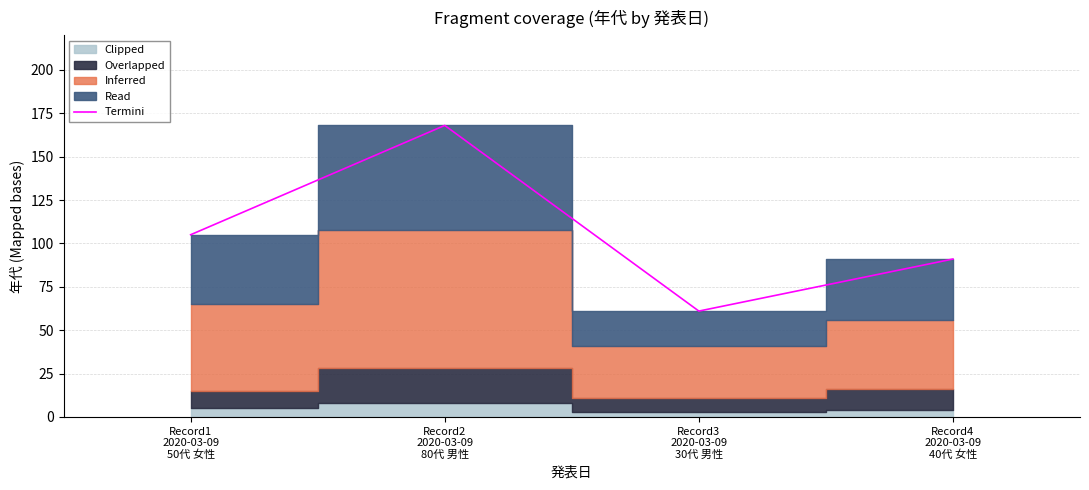

What position from the left is Record2
2020-03-09
80代 男性?

2